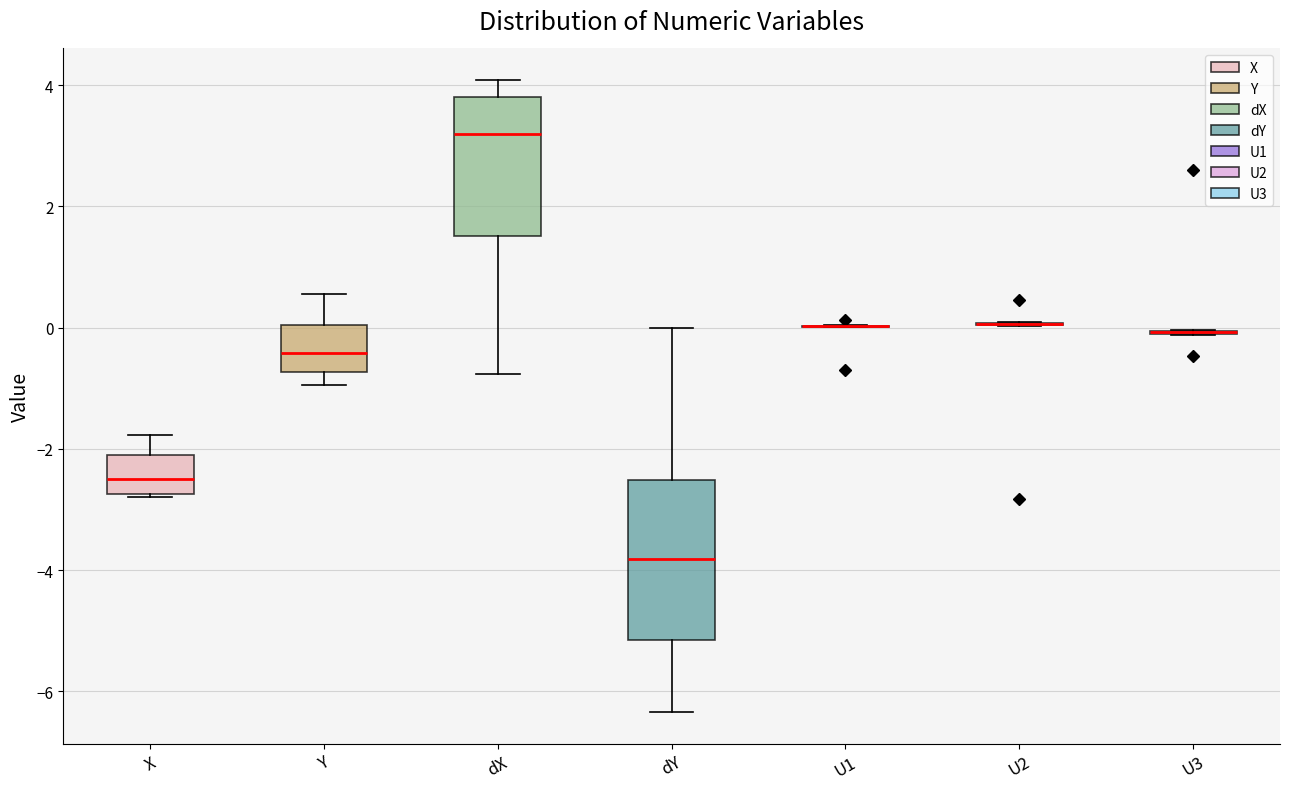

Reading left to right, read every box against the y-axis: the position of its median line, the range the box covers, and the ends of its whiskers. The values are not printed on the chart, so give them approximately, as read against the axis.

X: median -2.4, box -2.8 to -2.2, whiskers -2.8 to -1.8
Y: median -0.4, box -0.8 to 0.0, whiskers -1.0 to 0.6
dX: median 3.2, box 1.6 to 3.8, whiskers -0.8 to 4.0
dY: median -3.8, box -5.2 to -2.6, whiskers -6.4 to 0.0
U1: box collapsed to a line at 0.0, whiskers 0.0 to 0.0
U2: box collapsed to a line at 0.0, whiskers 0.0 to 0.0
U3: box collapsed to a line at 0.0, whiskers -0.2 to 0.0